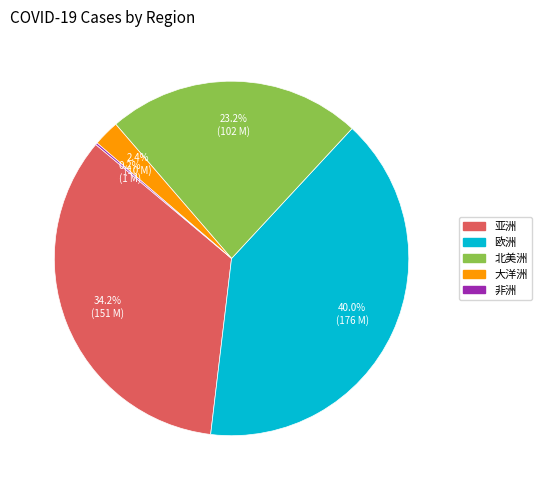

Does any single category account for the majority?

No